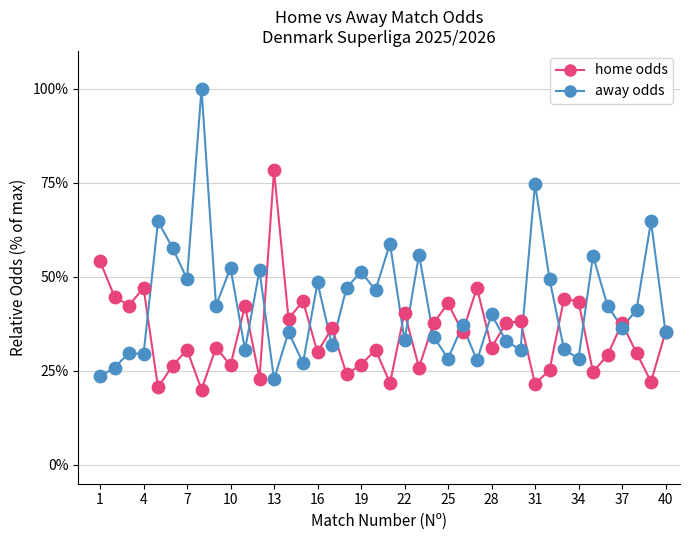

Across all series, what Y value is closest to 60?

58.8